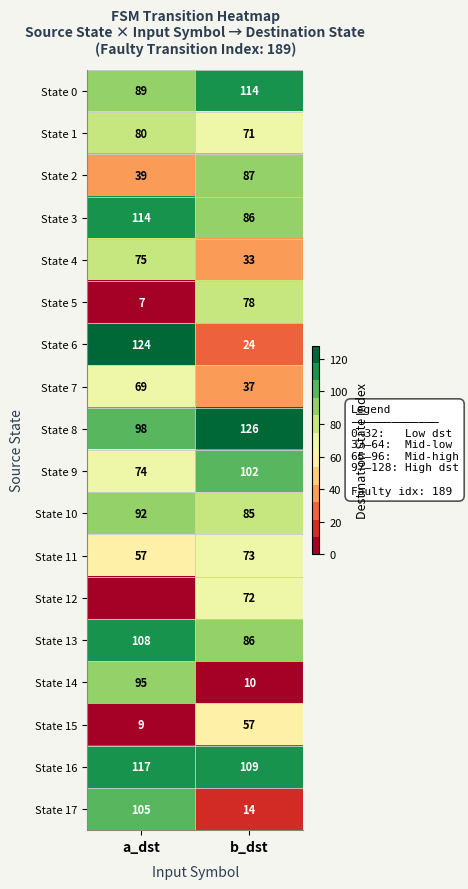

At which label does State 10 reach its peak?

a_dst